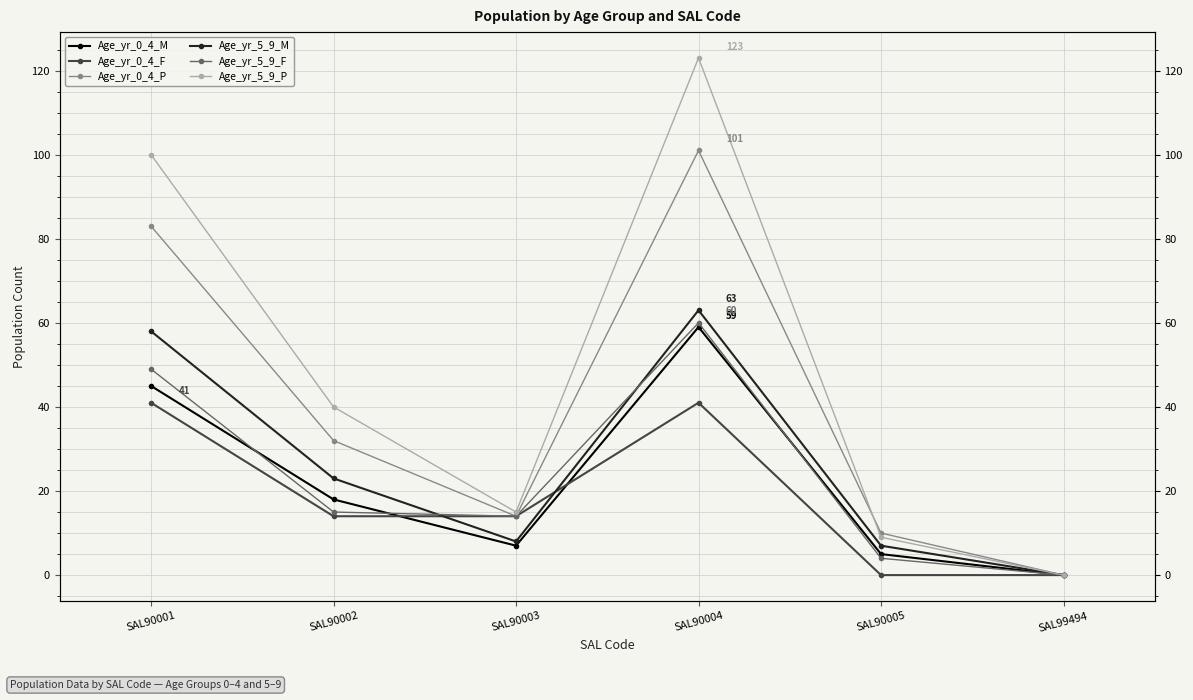

Count the number of data series in this chart.

6